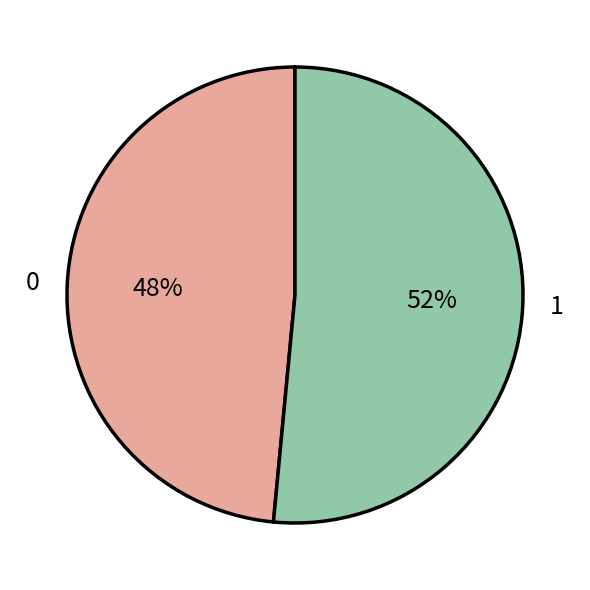

Between 1 and 0, which is larger?

1